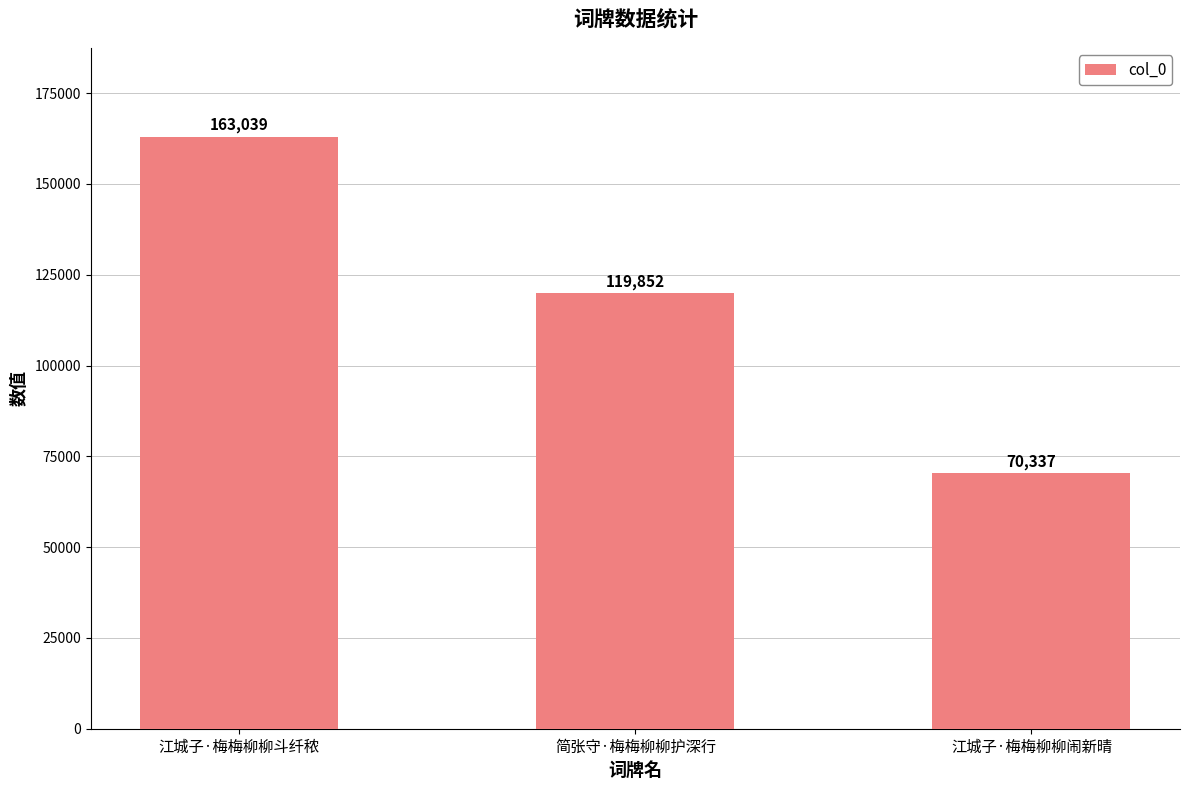

Does the chart contain any negative values?

No